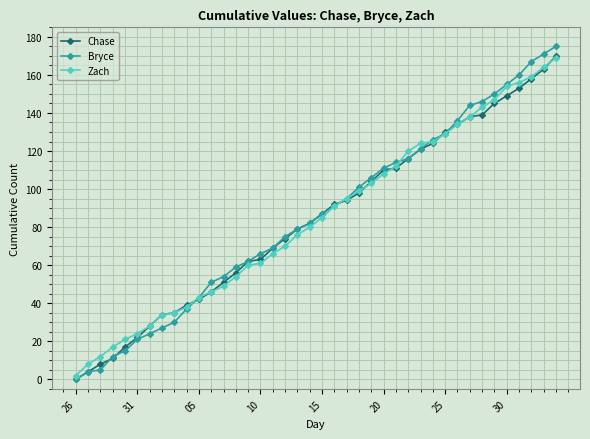

What is the maximum value shown in the chart?

175